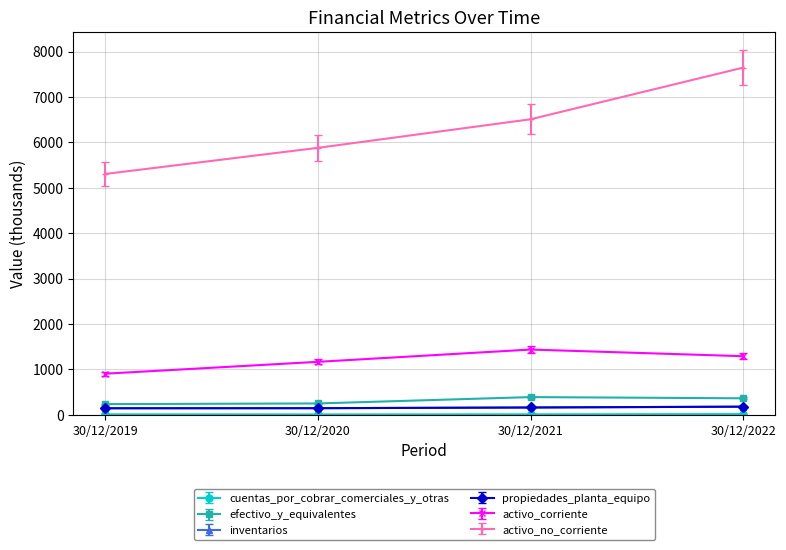

Does the chart have visible grid lines?

Yes